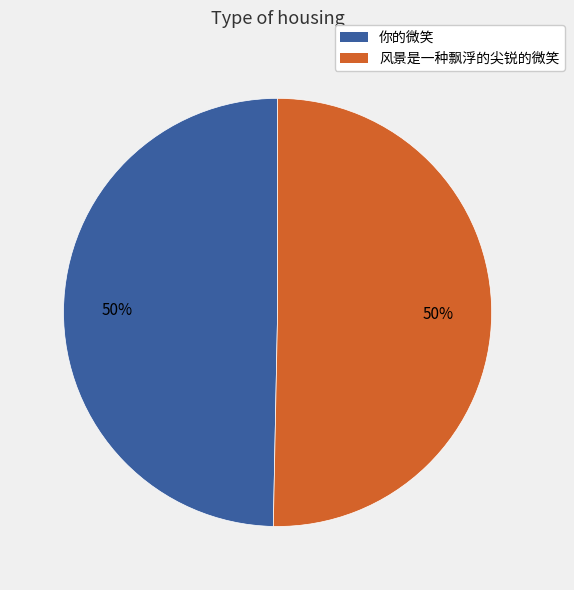

To the nearest percent, what is the combined percentage of 风景是一种飘浮的尖锐的微笑 and 你的微笑?

100%